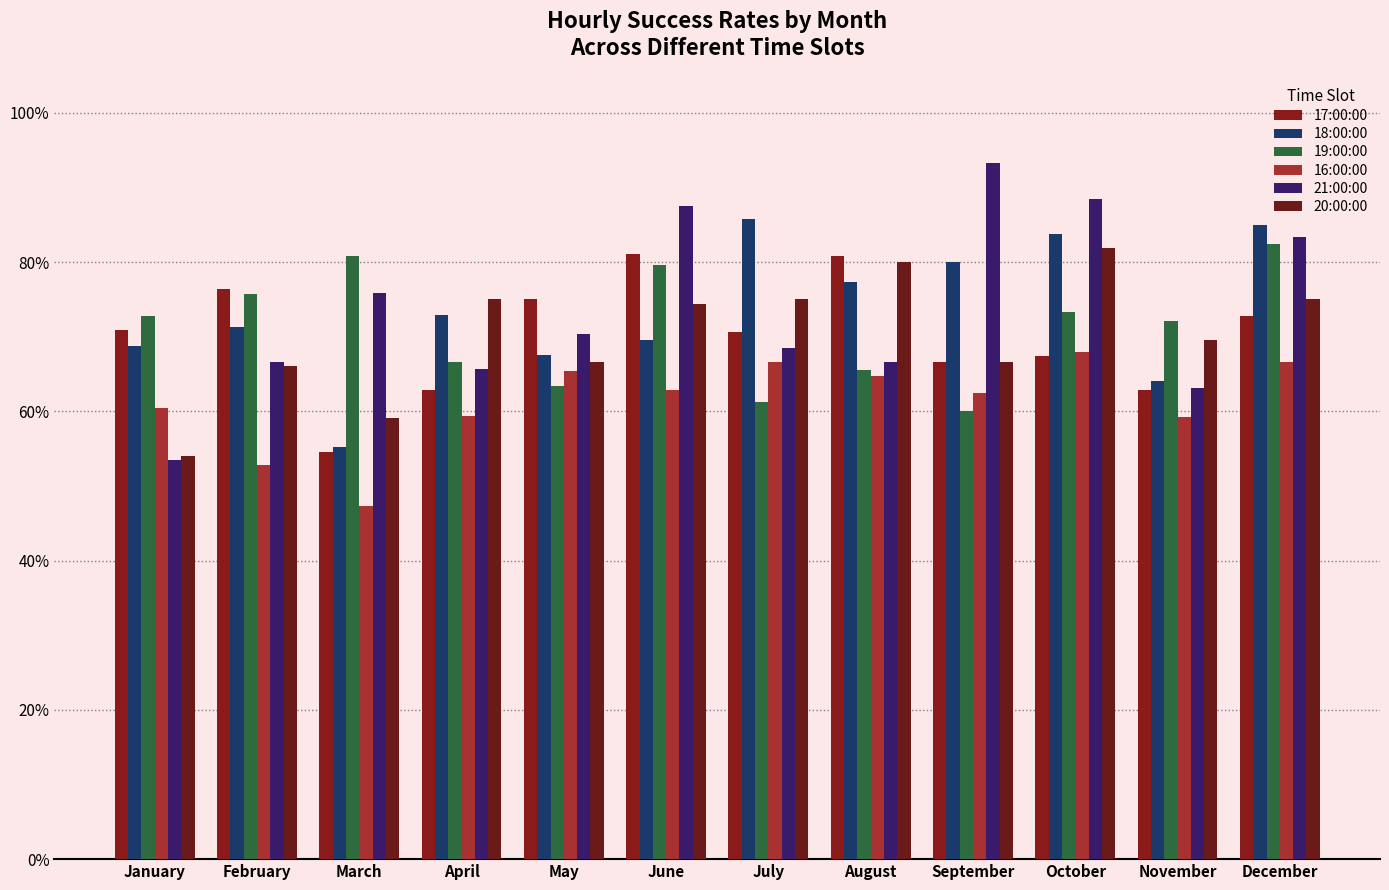

What is the difference between the 16:00:00 values at February and March?

5.5